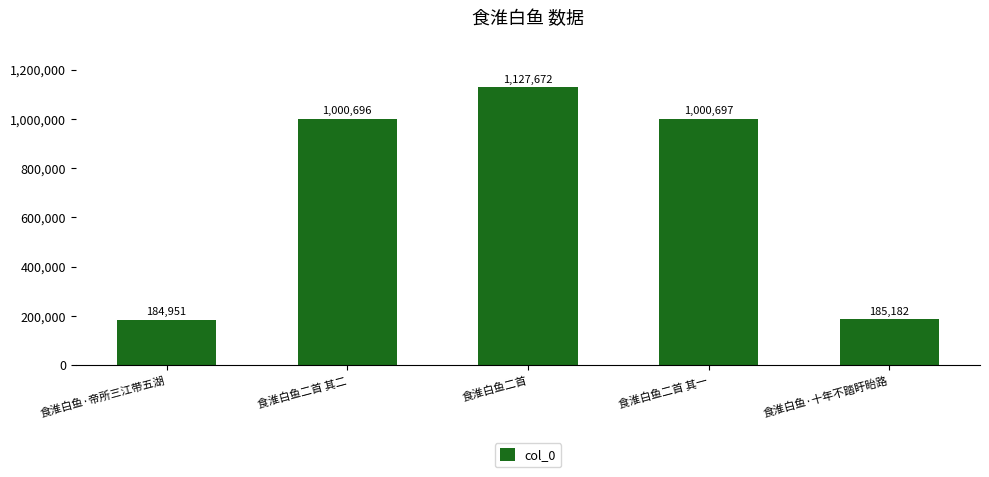

What is the difference between the values at 食淮白鱼·十年不踏盱眙路 and 食淮白鱼二首?

942490